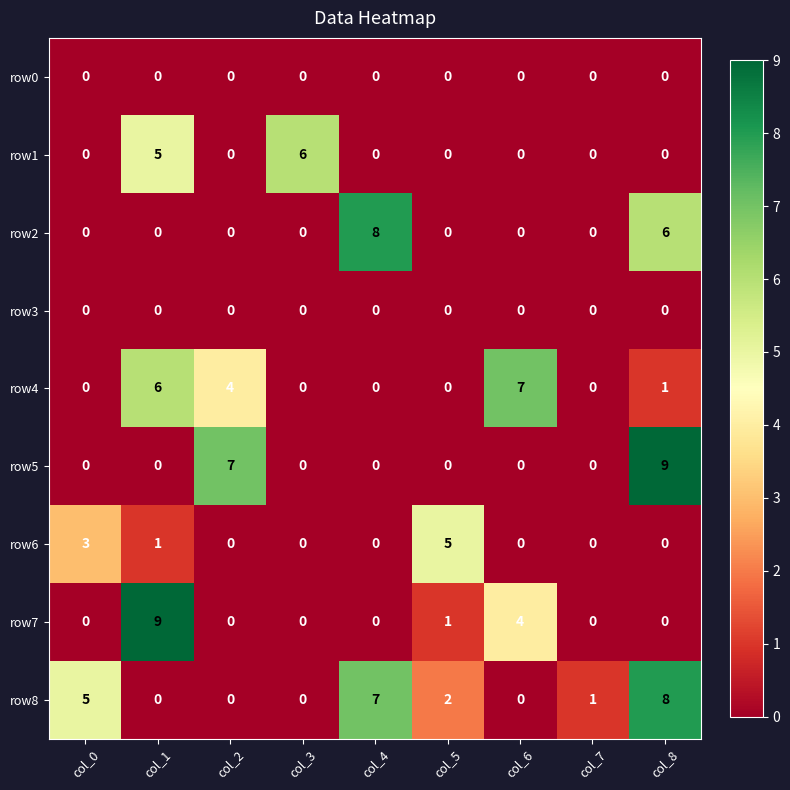

What is the total value across all series at col_2?

11